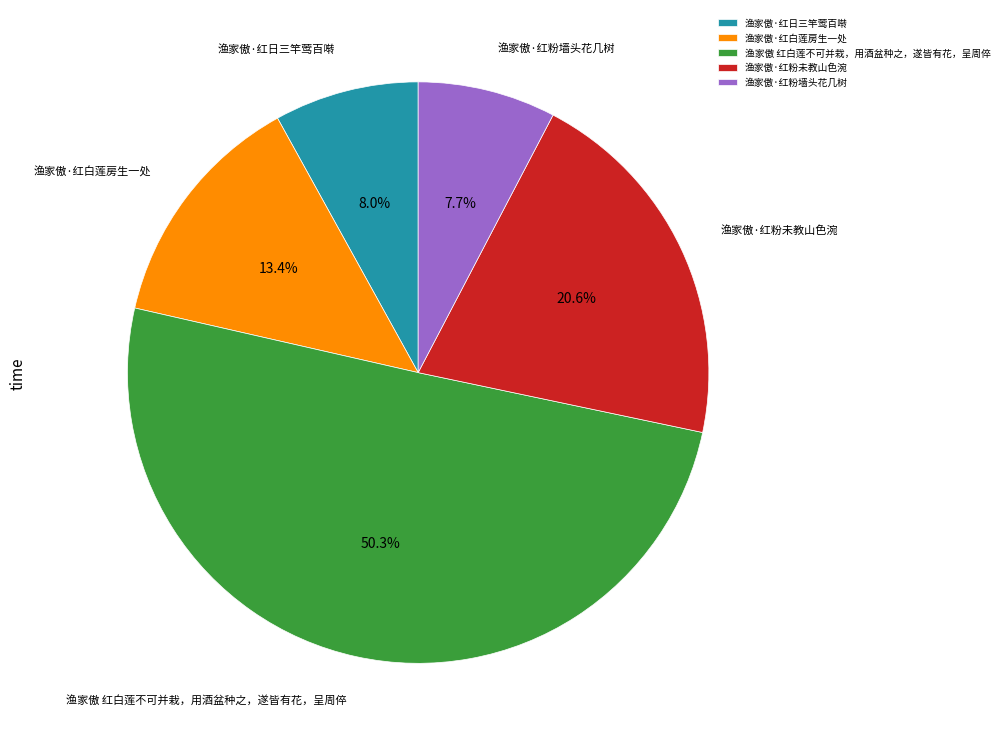

To the nearest percent, what portion does 渔家傲·红粉未教山色涴 represent?

21%